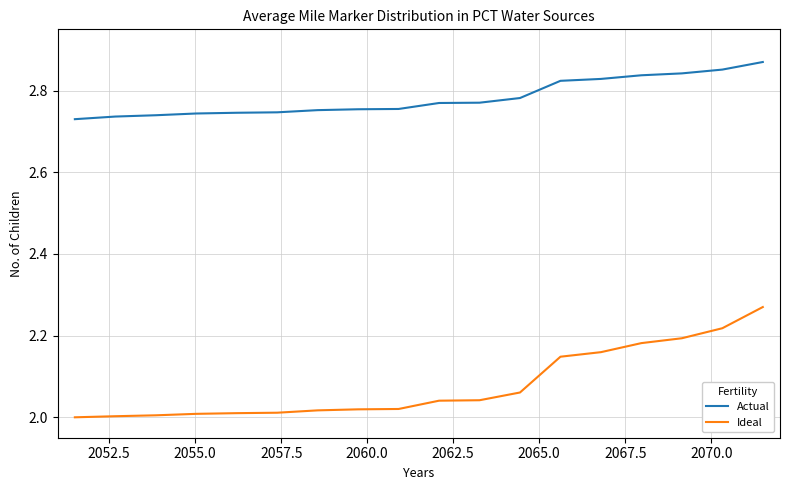

Which series has the largest total across all categories?

Actual